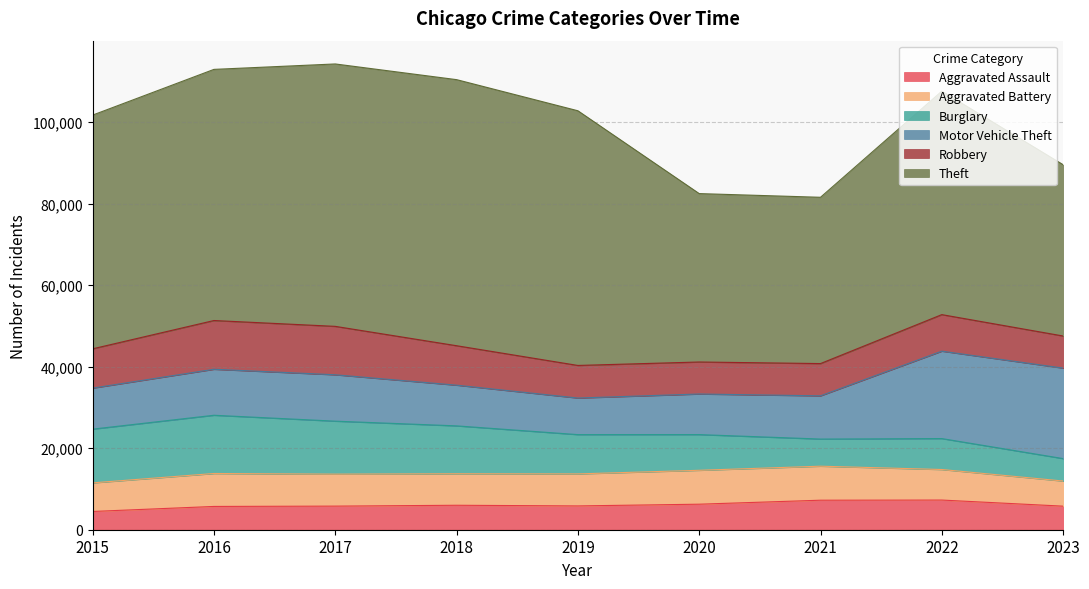

Reading right to left, transcribe all the data shown in this chart.

Aggravated Assault: 5781	7280	7242	6263	5841	6001	5793	5712	4480
Aggravated Battery: 6166	7494	8347	8320	7857	7735	7845	8086	7018
Burglary: 5506	7593	6659	8758	9638	11747	13001	14289	13184
Motor Vehicle Theft: 22204	21447	10603	9959	8977	9985	11380	11286	10068
Robbery: 7876	8964	7918	7855	7995	9681	11880	11960	9638
Theft: 42029	54833	40801	41322	62492	65287	64386	61621	57350